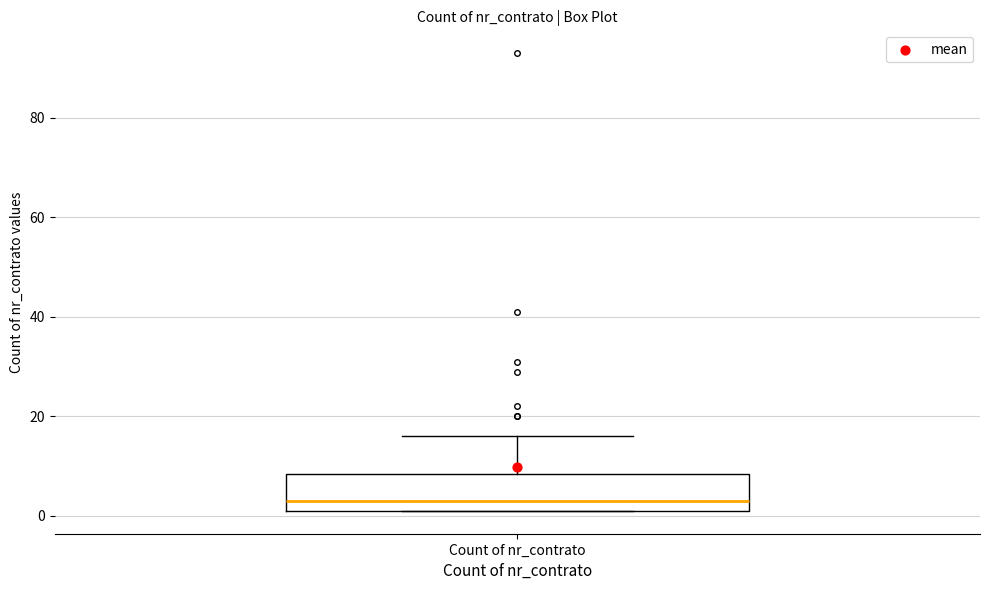

Read this box plot against the y-axis: the position of the median line, the range covered by the box, and the ends of both whiskers. The values are not printed on the chart, so give them approximately, as read against the axis.

median 4, box 2 to 8, whiskers 2 to 16